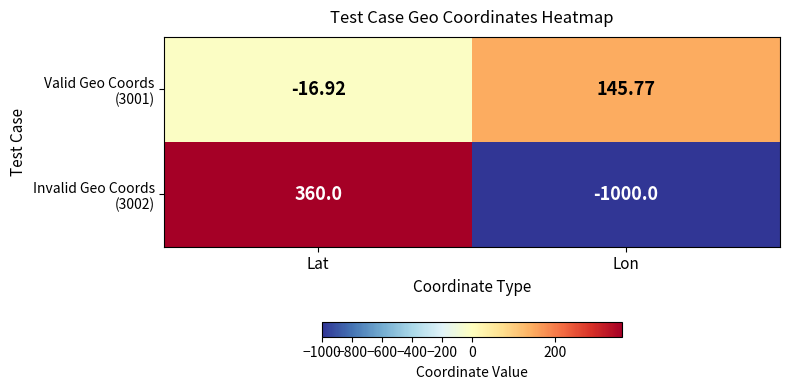

At which category does the chart reach its minimum across all series?

Lon